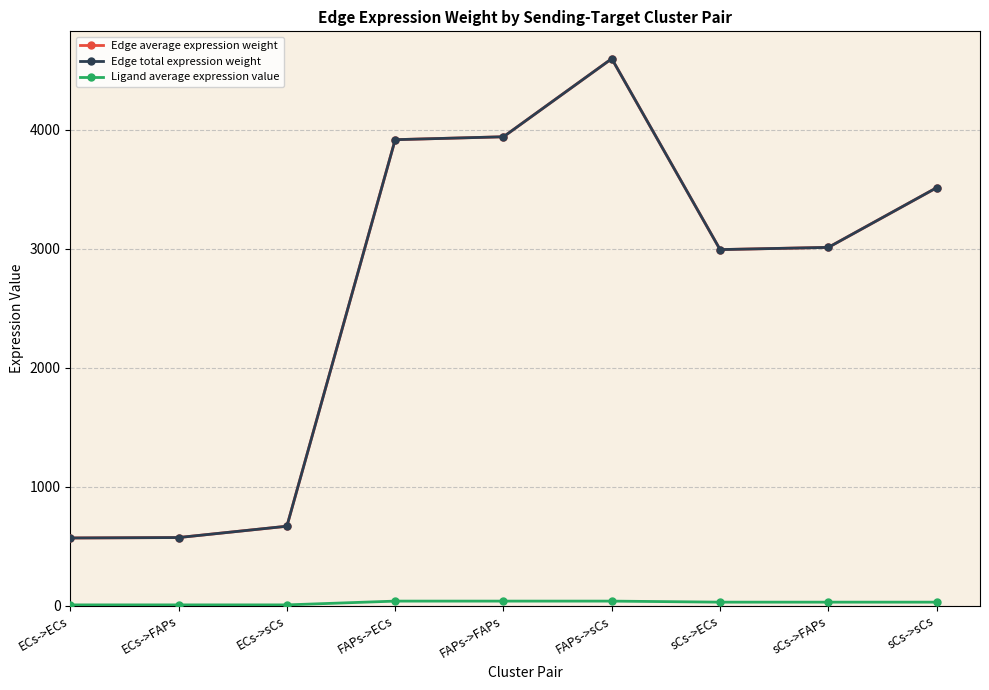

True or false: Edge total expression weight and Ligand average expression value cross at least once.

False